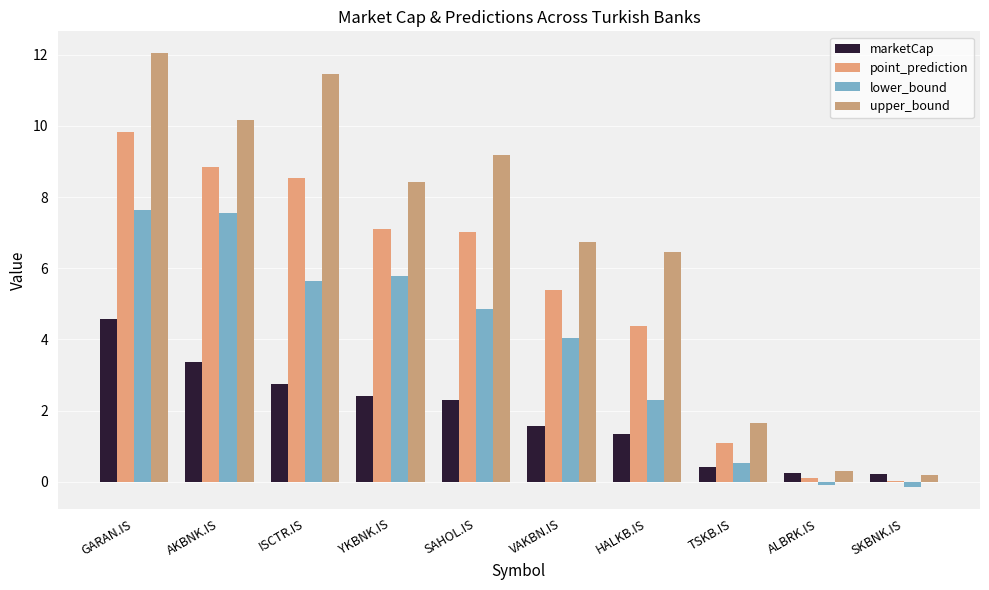

What is the sum of all marketCap values?

19.2